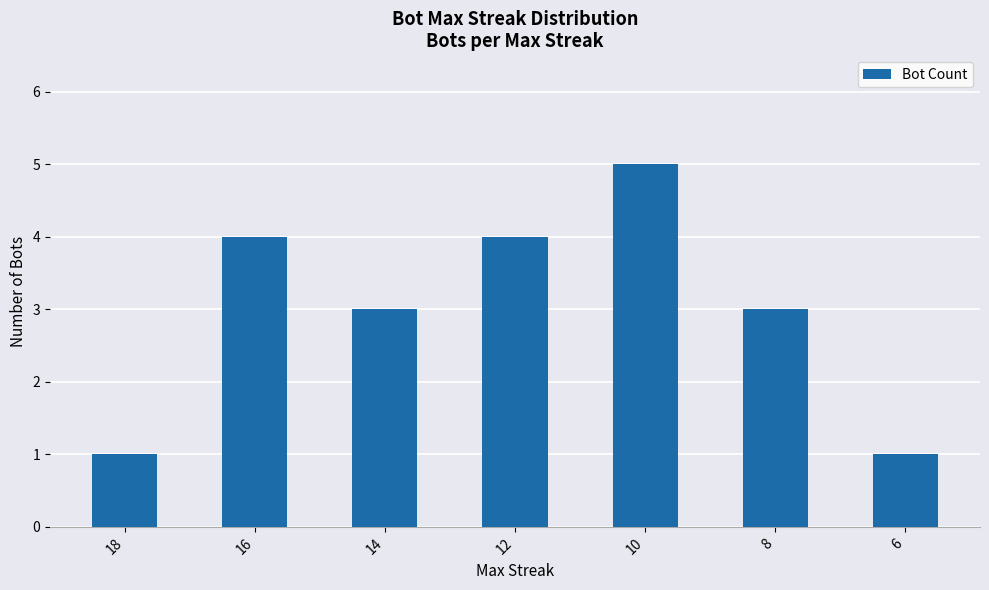

What value does the data have at 14?

3